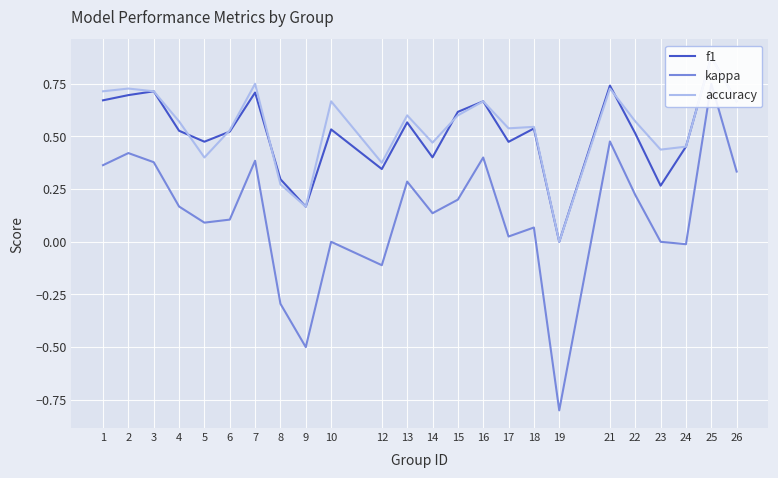

Reading left to right, what are all the values shown in this chart?

f1: 0.7	0.7	0.7	0.5	0.5	0.5	0.7	0.3	0.2	0.5	0.3	0.6	0.4	0.6	0.7	0.5	0.5	0.0	0.7	0.5	0.3	0.5	0.9	0.7
kappa: 0.4	0.4	0.4	0.2	0.1	0.1	0.4	-0.3	-0.5	0.0	-0.1	0.3	0.1	0.2	0.4	0.0	0.1	-0.8	0.5	0.2	0.0	-0.0	0.8	0.3
accuracy: 0.7	0.7	0.7	0.6	0.4	0.5	0.8	0.3	0.2	0.7	0.4	0.6	0.5	0.6	0.7	0.5	0.5	0.0	0.7	0.6	0.4	0.5	0.9	0.7